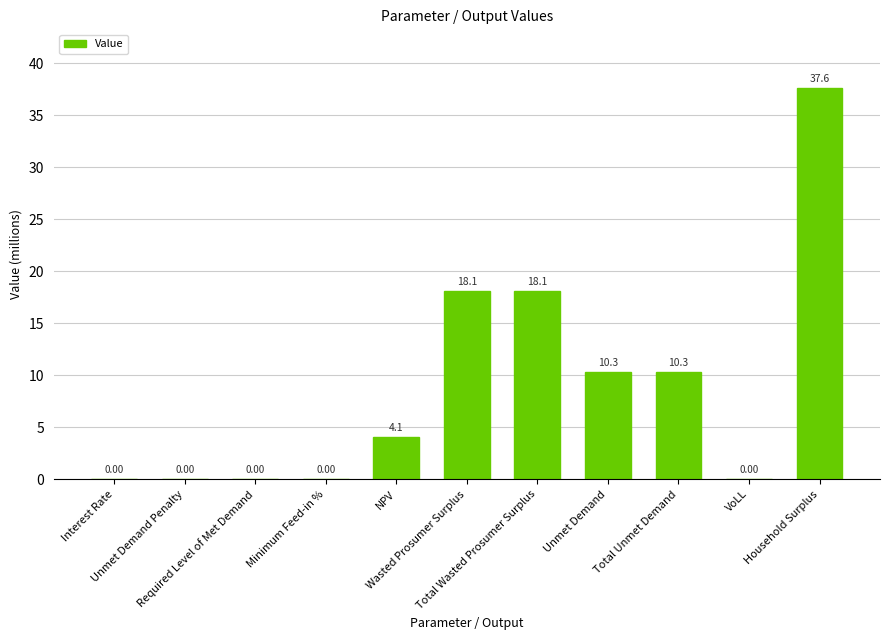

Does the chart contain stacked bars?

No